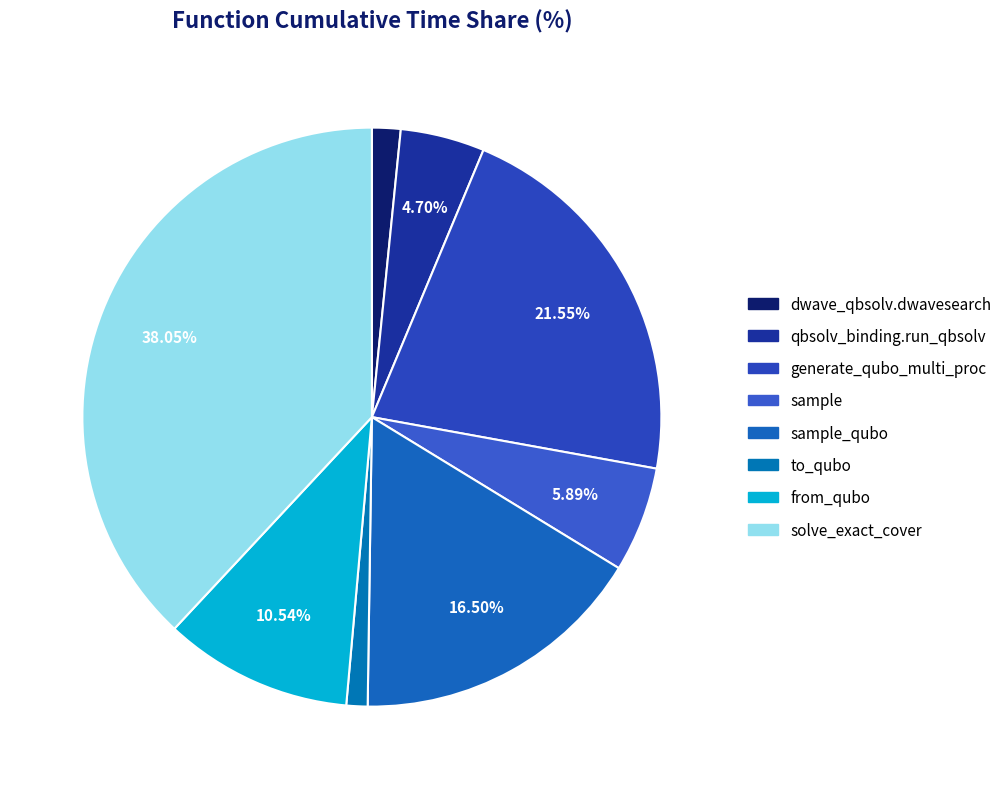

Which slice is the smallest?

to_qubo